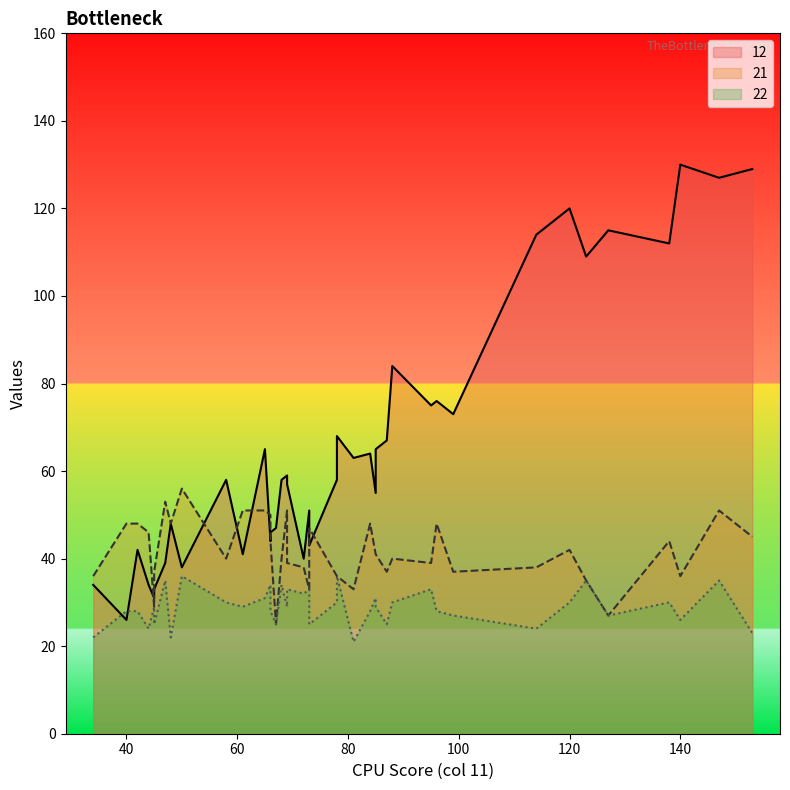

Does the chart have visible grid lines?

No